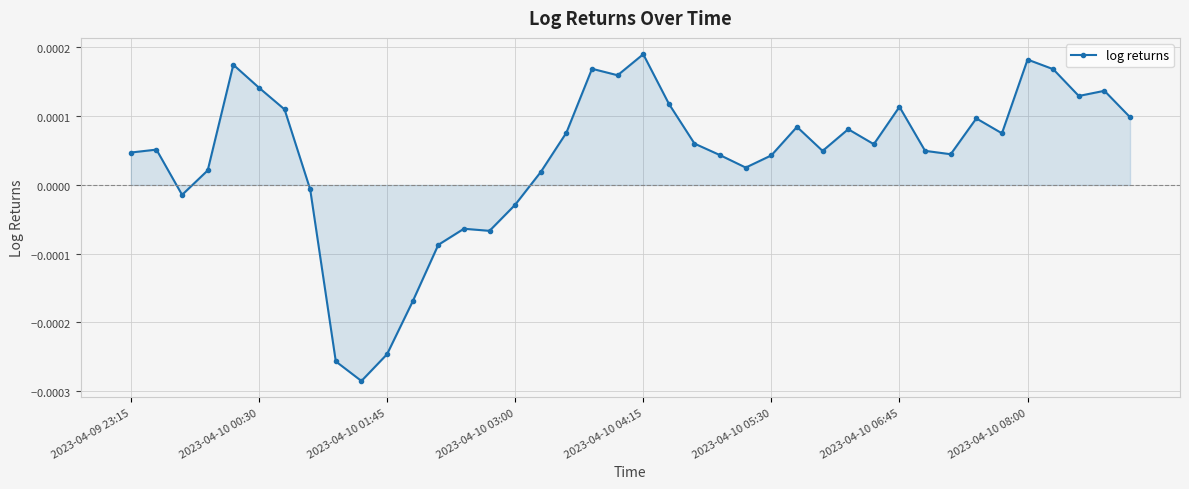

How many interior local peaks (higher than both neighbors) does the data have?

11